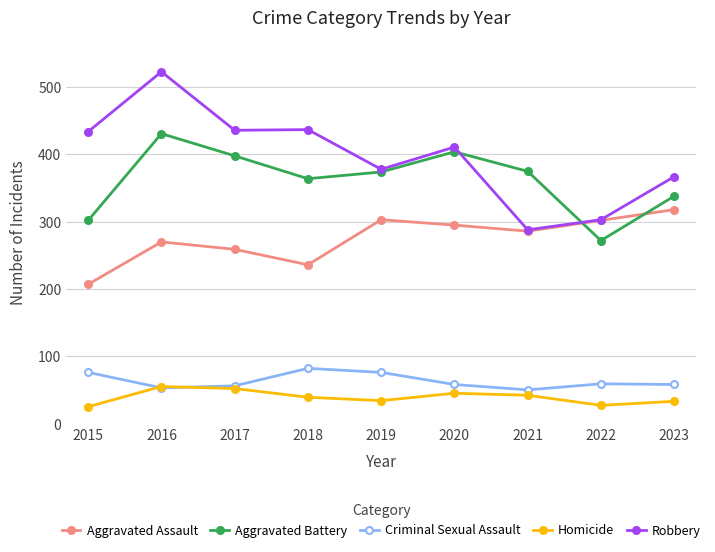

List the series in order of their peak value, highest first.

Robbery, Aggravated Battery, Aggravated Assault, Criminal Sexual Assault, Homicide